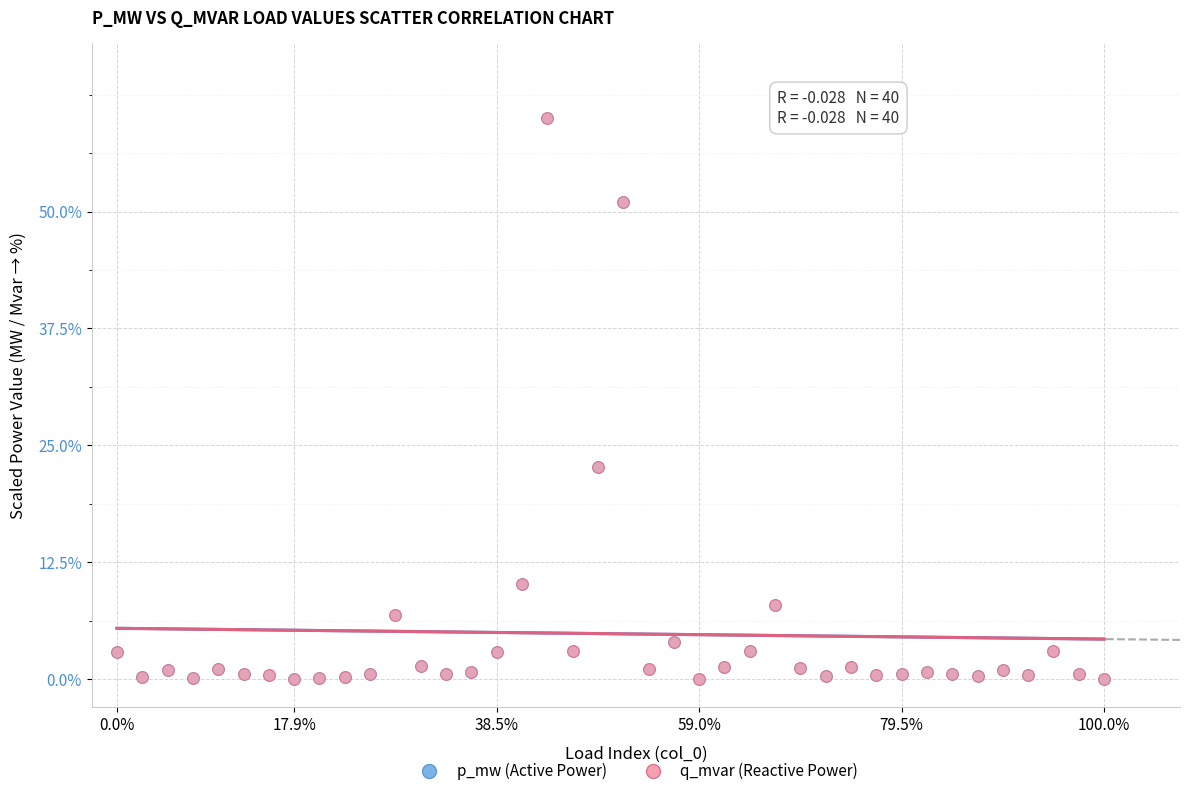

What are all the series names shown in the legend?

p_mw (Active Power), q_mvar (Reactive Power)